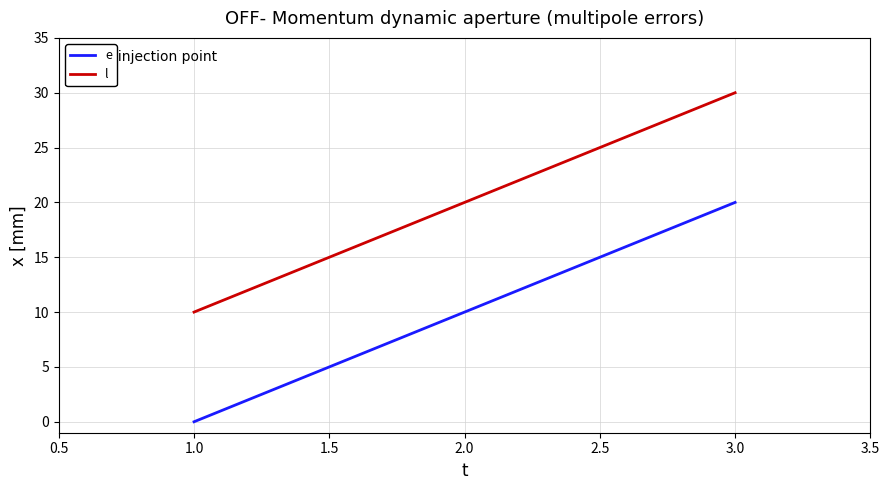

List the series in order of their overall mean, lowest first.

e, l